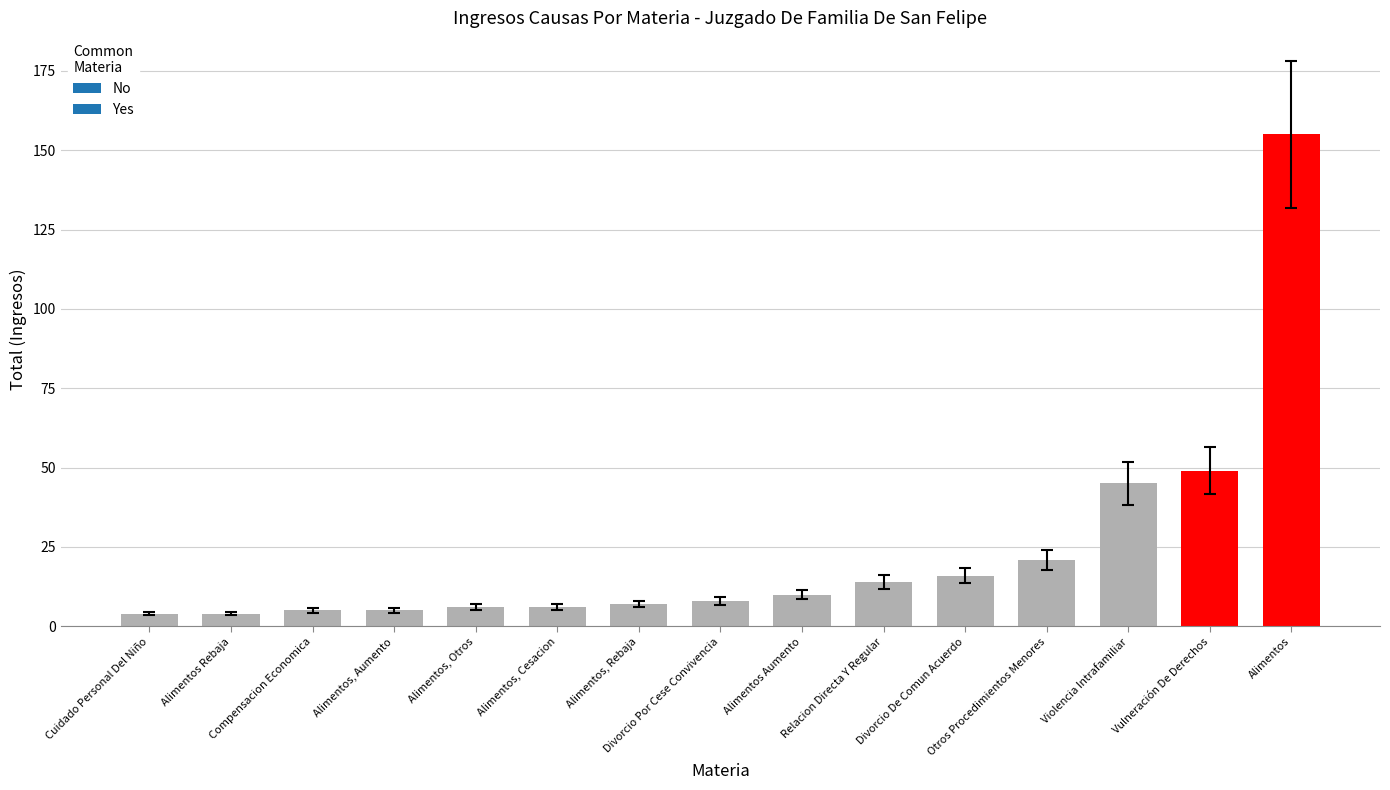

Count the number of categories in the chart.

15